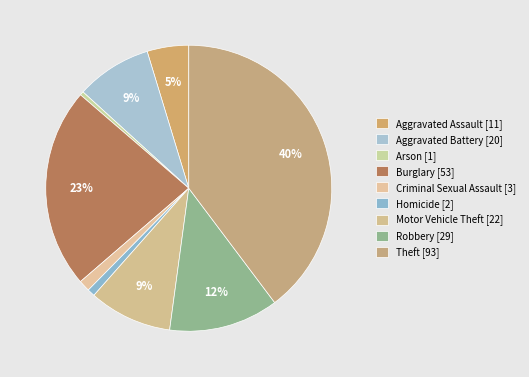

Which slice is the smallest?

Arson